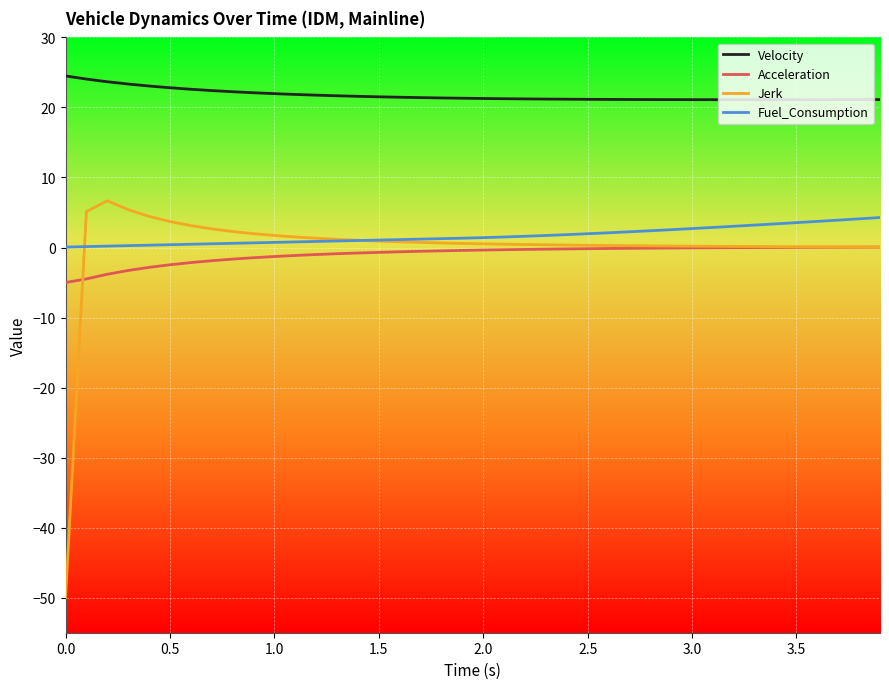

Which series has the largest range (max minus min)?

Jerk